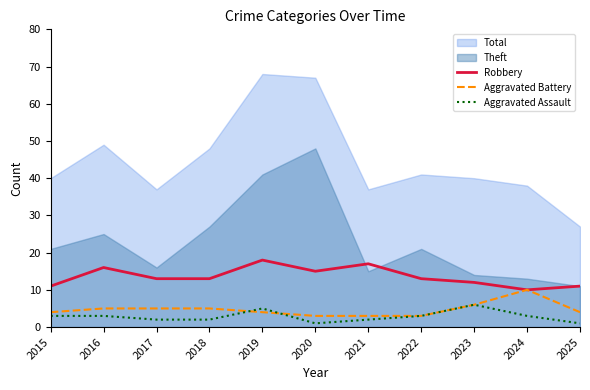

At which label does Robbery first exceed 13?

2016